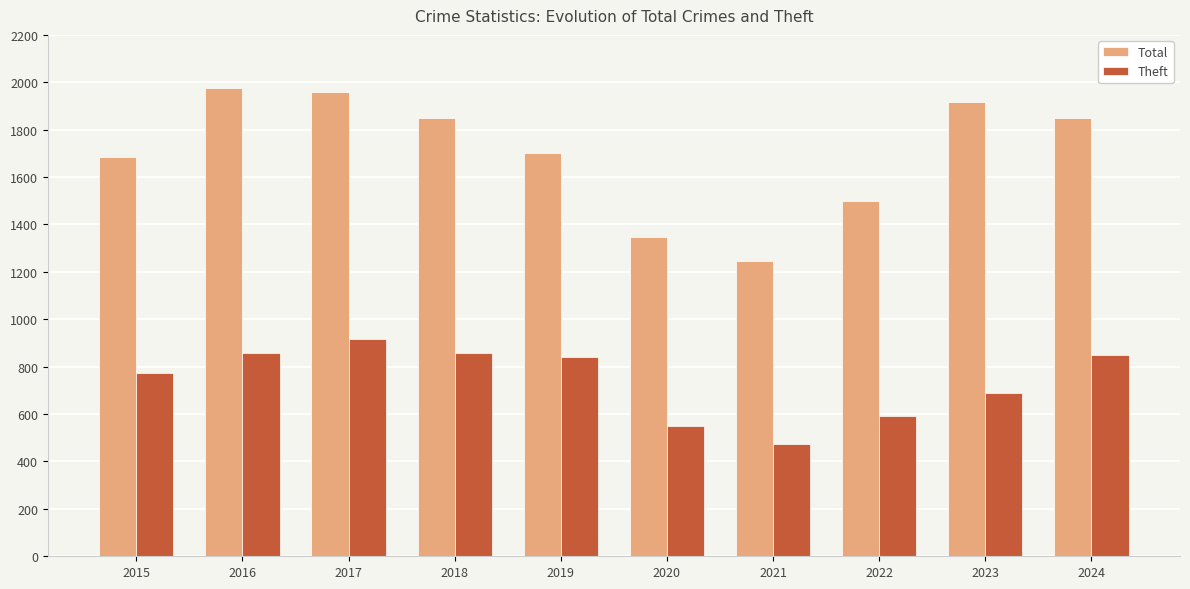

Is the value of Theft at 2018 greater than the value of Total at 2024?

No